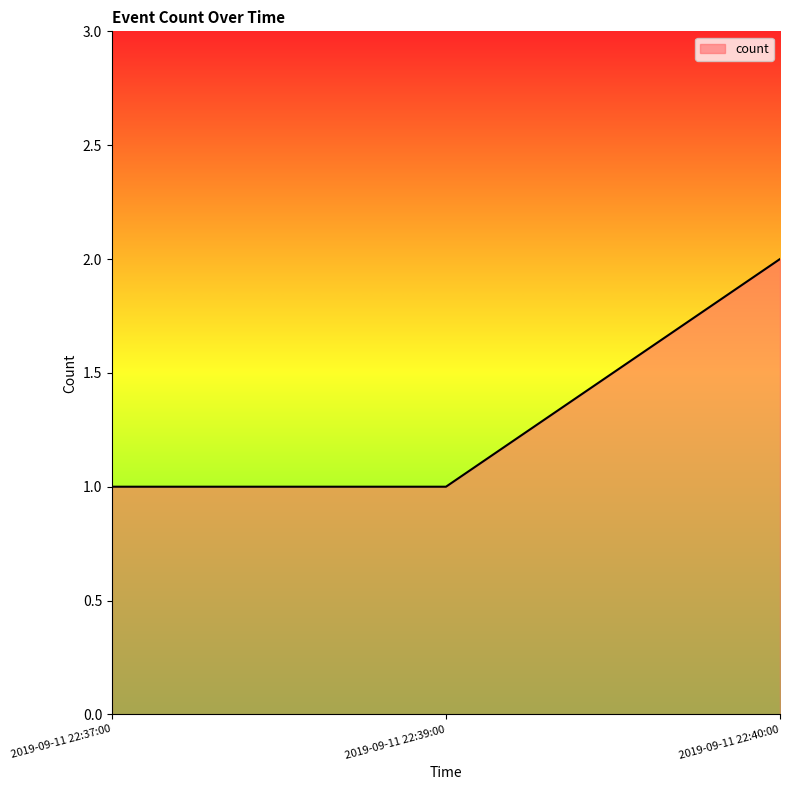

Which has a higher value, 2019-09-11 22:37:00 or 2019-09-11 22:40:00?

2019-09-11 22:40:00